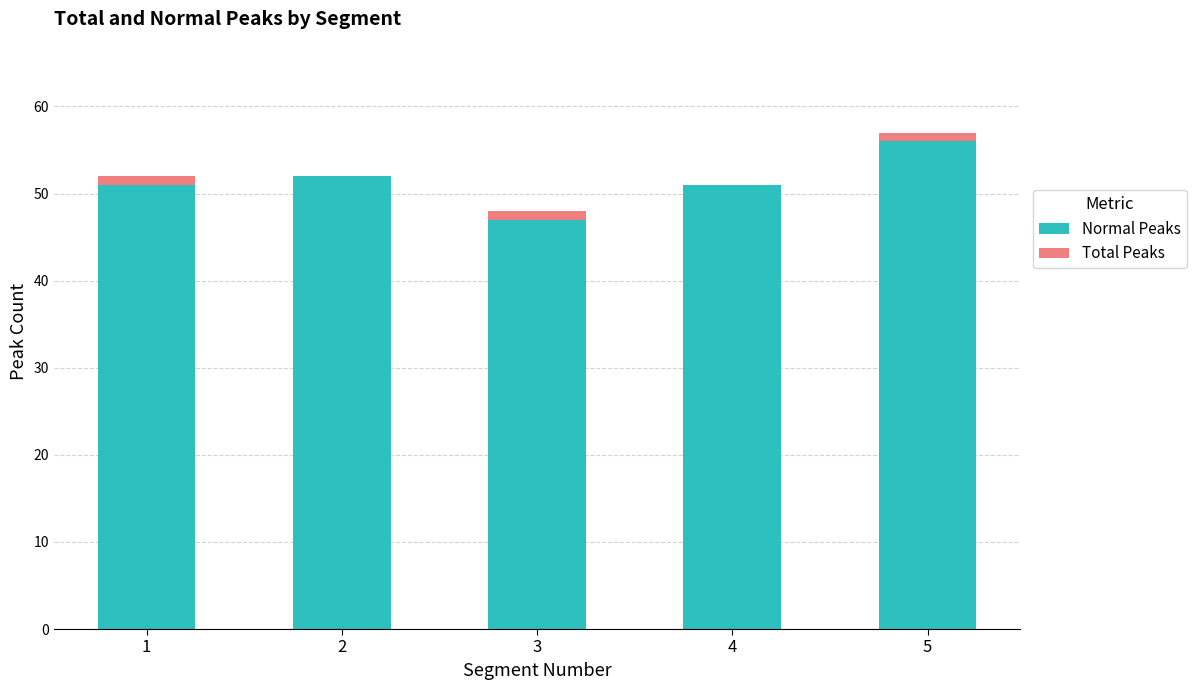

At which category is the sum across all series the highest?

5